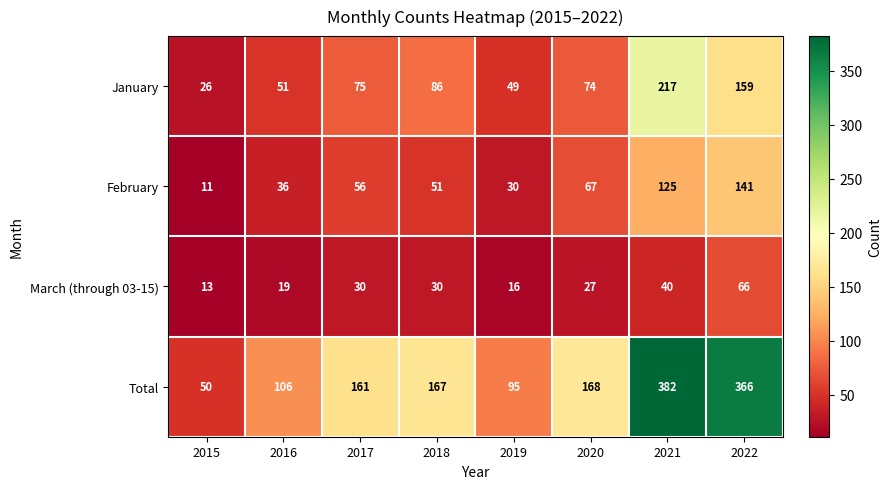

What is the spread (max minus min) of values at 2022?

300